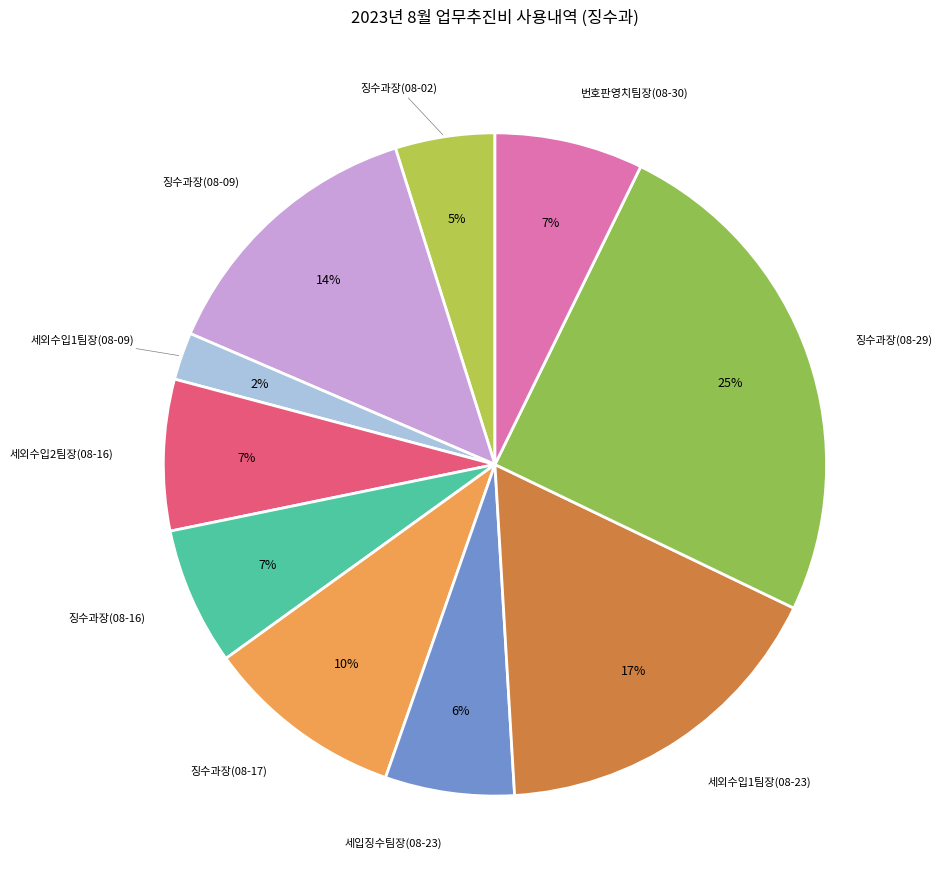

How many slices are in this pie chart?

10